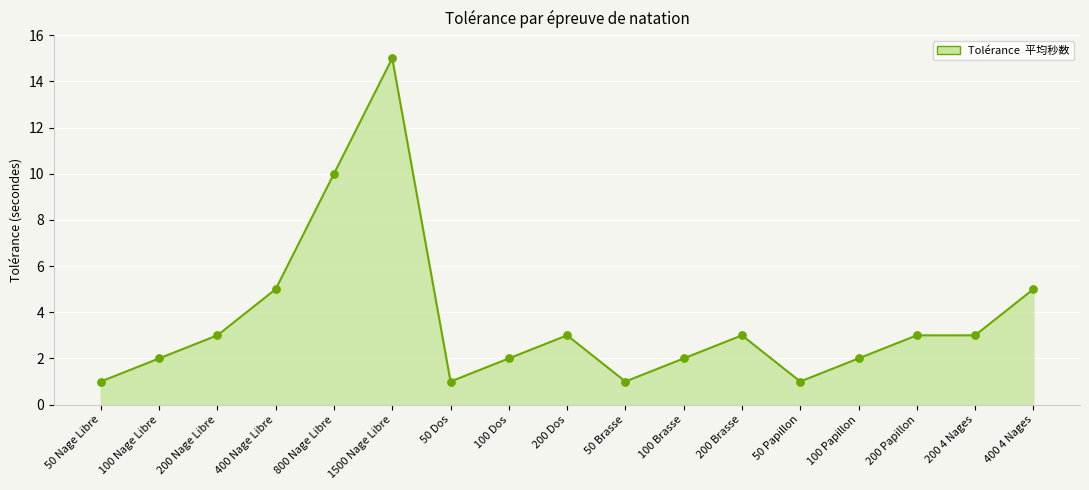

Approximately how many times larger is the value at 200 Brasse compared to 50 Dos?

3.0